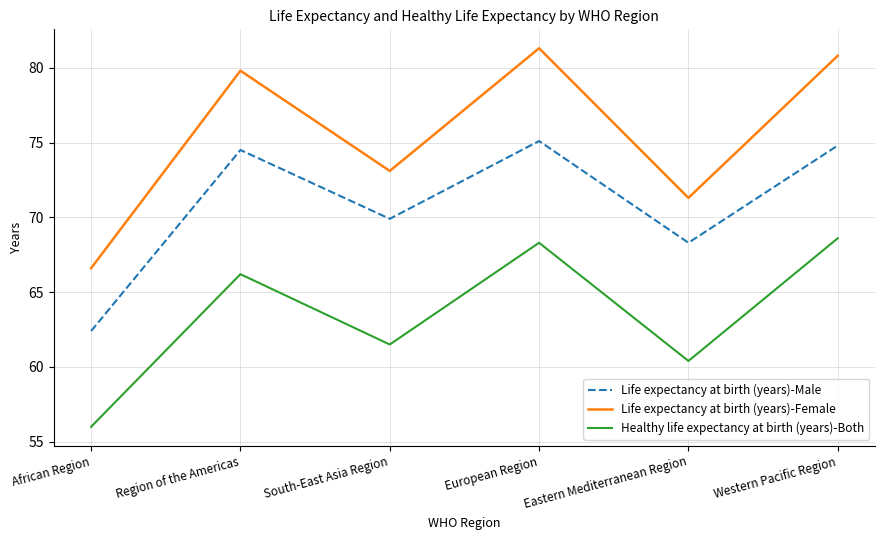

Which series changed the most between African Region and Region of the Americas?

Life expectancy at birth (years)-Female